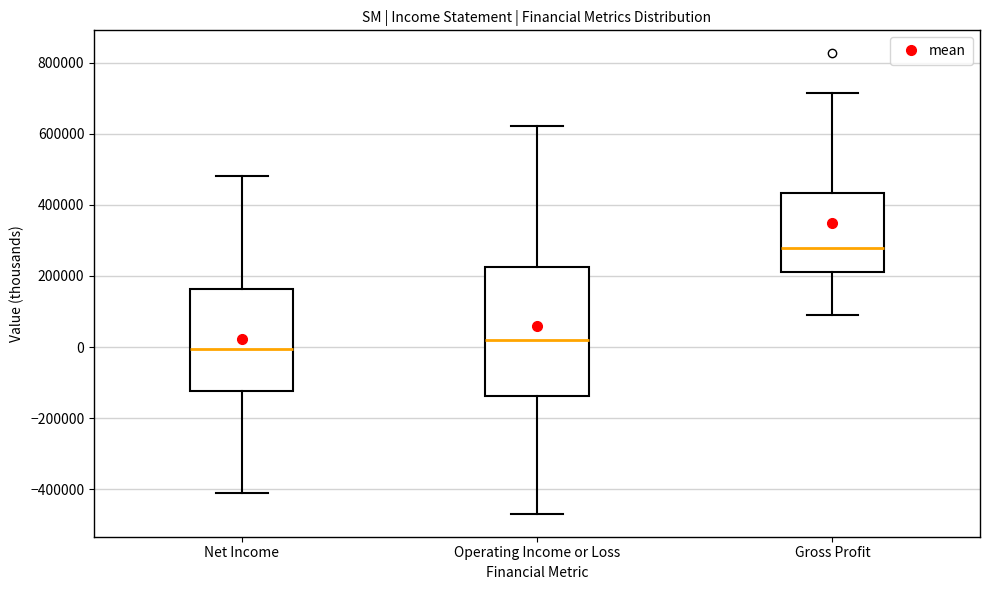

Reading left to right, transcribe this box plot: for each box, give where its median line is, the range the box spans, and where its two whiskers end, as read against the y-axis. The values are not printed on the chart, so give them approximately, as read against the axis.

Net Income: median 0, box -120000 to 160000, whiskers -420000 to 480000
Operating Income or Loss: median 20000, box -140000 to 220000, whiskers -460000 to 620000
Gross Profit: median 280000, box 220000 to 440000, whiskers 80000 to 720000